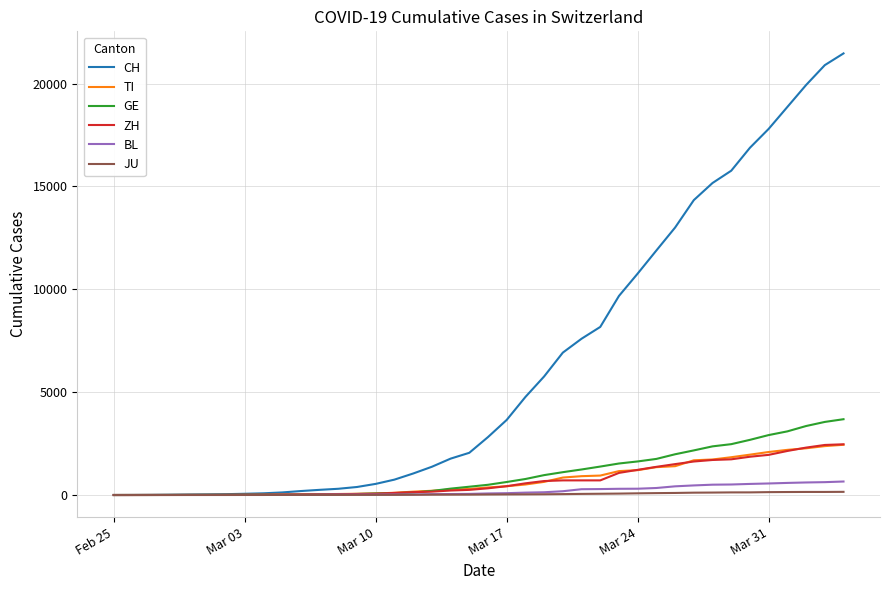

Which series has the widest spread of values?

CH